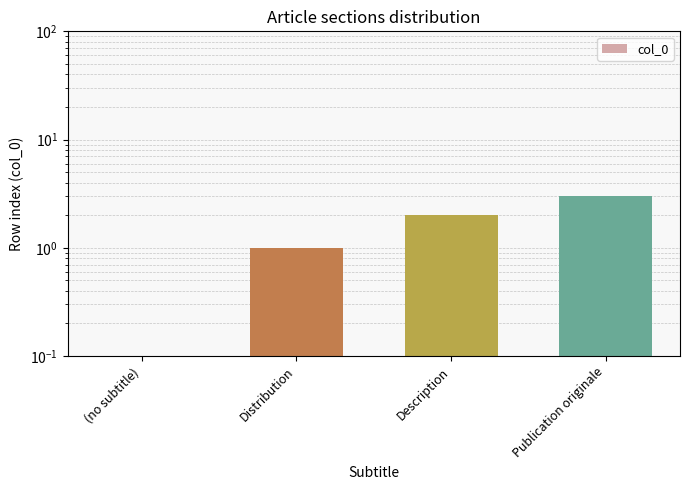

The chart shows a value of -2 at (no subtitle). True or false?

False